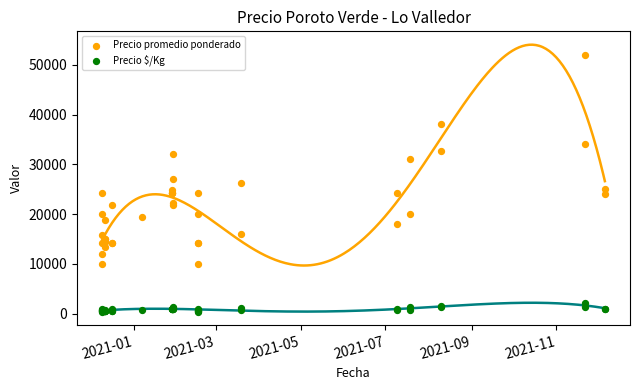

Which series has the largest Y range (max minus min)?

Precio promedio ponderado